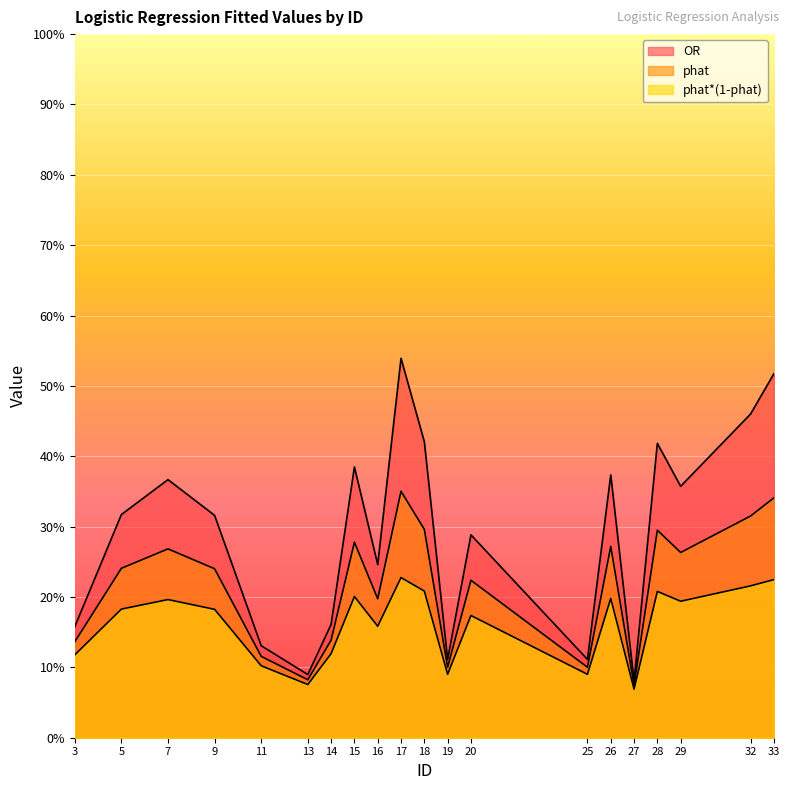

At which category is the sum across all series the highest?

17